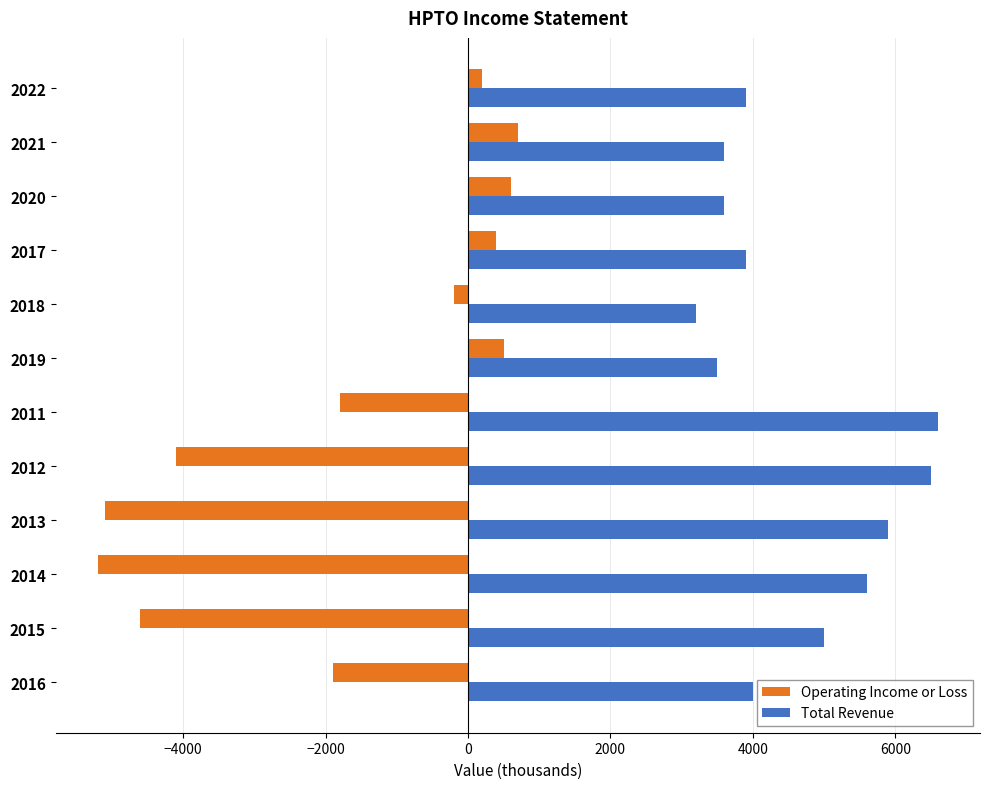

Where is Operating Income or Loss nearest to the value -2250?

2016